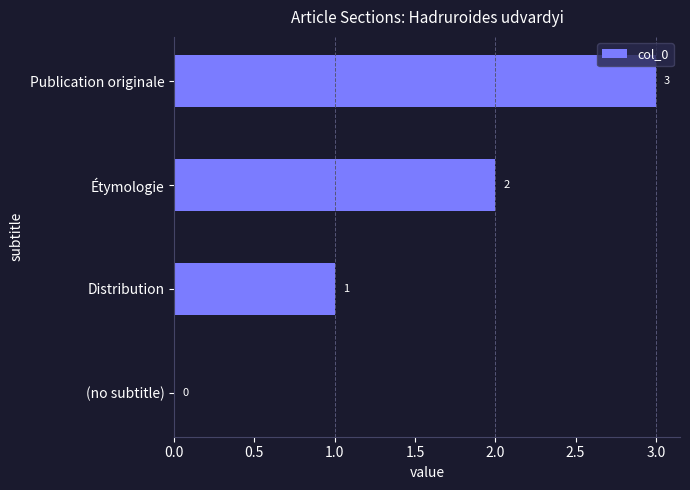

Approximately how many times larger is the value at Distribution compared to Publication originale?

0.3